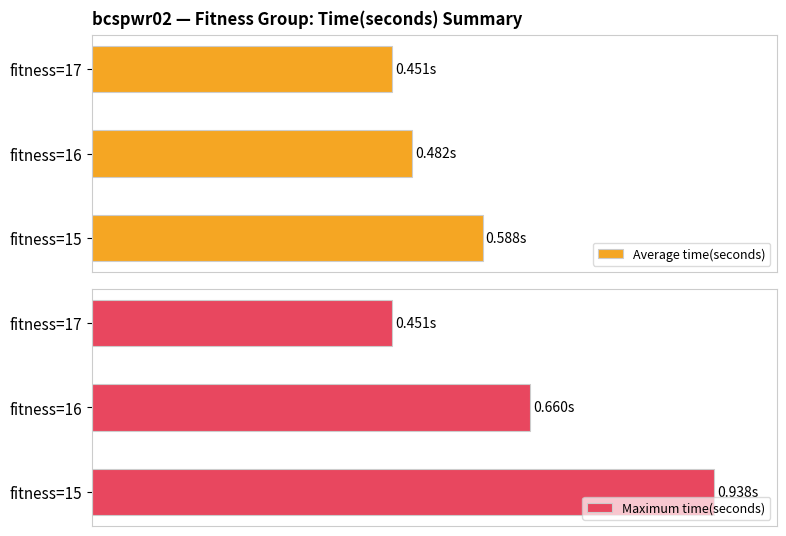

List the labels in order of Maximum time(seconds) value, largest first.

fitness=15, fitness=16, fitness=17